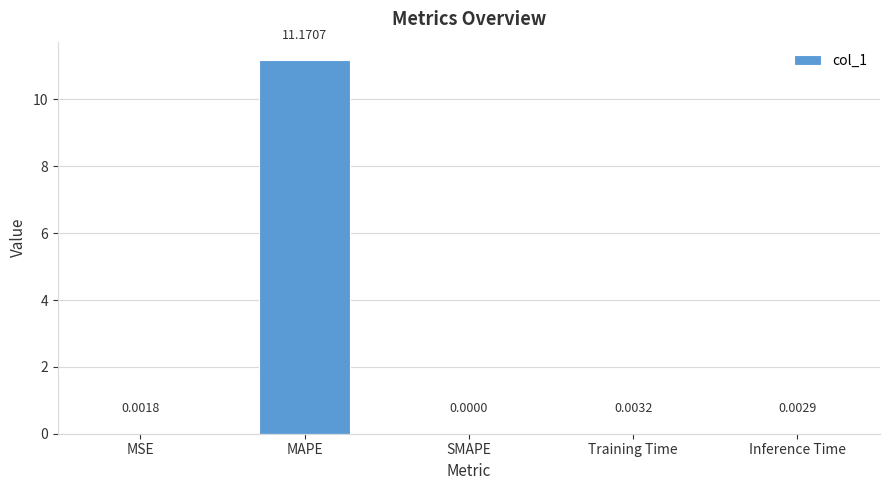

What is the change in value from MSE to MAPE?

+11.2